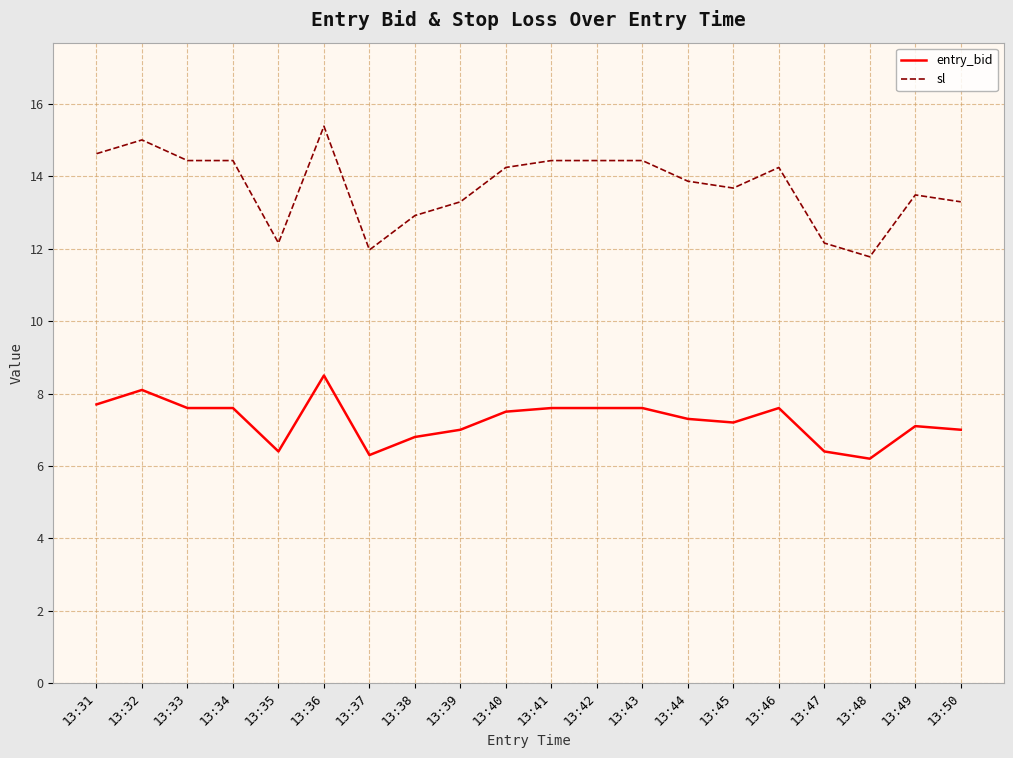

Which series changed the most between 13:37 and 13:42?

sl